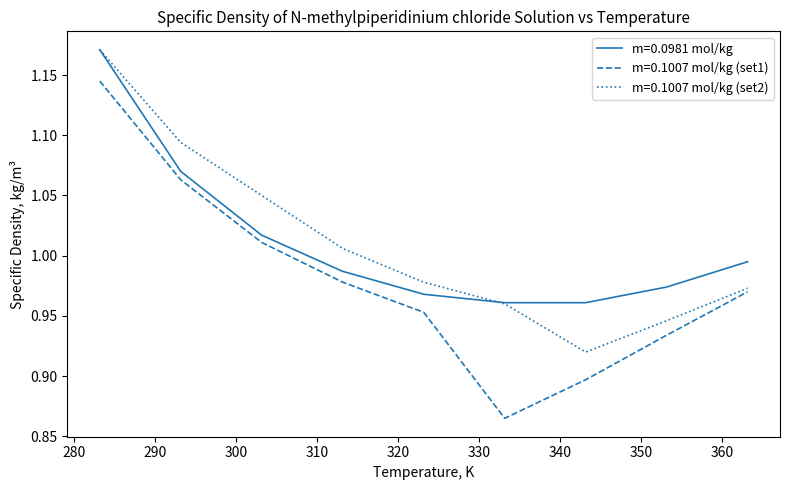

How many categories are shown in the chart?

9